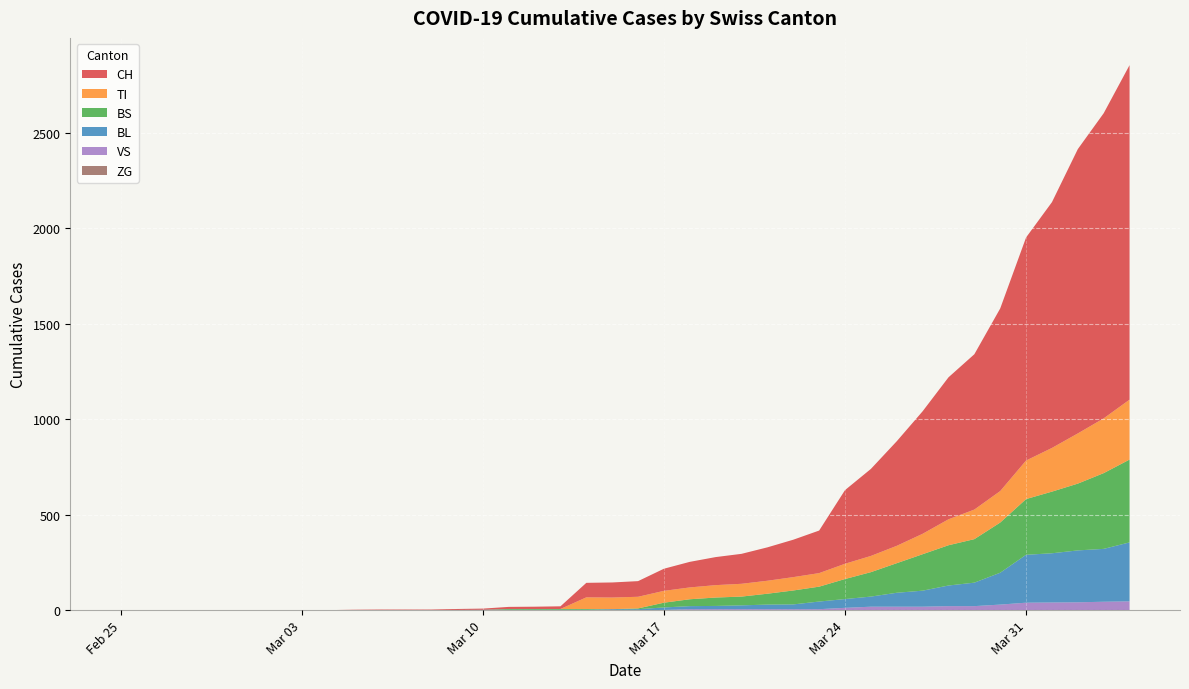

Reading right to left, extract all data points from this chart.

CH: 1753	1599	1490	1288	1169	957	814	744	642	548	456	386	223	196	175	157	147	134	116	82	79	76	14	12	11	6	5	3	3	3	2	0	0	0	0	0	0	0	0	0
BL: 309	277	272	258	251	167	123	108	84	73	53	46	40	25	24	20	17	16	13	5	5	2	2	2	2	2	1	0	0	0	0	0	0	0	0	0	0	0	0	0
VS: 46	44	41	40	39	29	21	21	18	18	18	12	5	5	5	5	5	5	1	0	0	0	0	0	0	0	0	0	0	0	0	0	0	0	0	0	0	0	0	0
TI: 314	287	263	229	202	165	155	136	107	91	85	80	71	70	68	67	65	62	62	61	61	61	0	0	0	0	0	0	0	0	0	0	0	0	0	0	0	0	0	0
BS: 434	397	350	323	292	263	228	211	191	155	128	105	78	73	57	46	44	36	25	4	0	4	4	4	4	0	0	0	0	0	0	0	0	0	0	0	0	0	0	0
ZG: 0	0	0	0	0	0	0	0	0	0	0	0	0	0	0	0	0	0	0	0	0	0	0	0	0	0	0	0	0	0	0	0	0	0	0	0	0	0	0	0